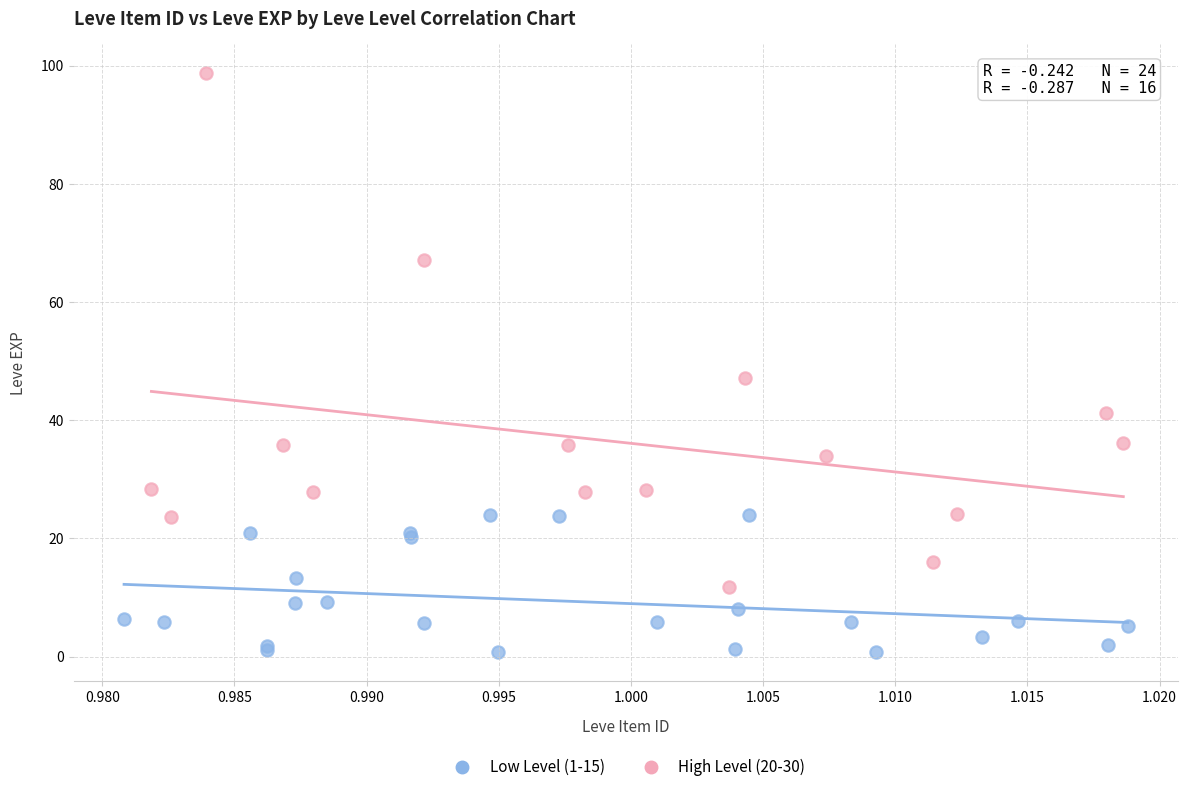

Which series reaches the minimum Y coordinate?

Low Level (1-15)